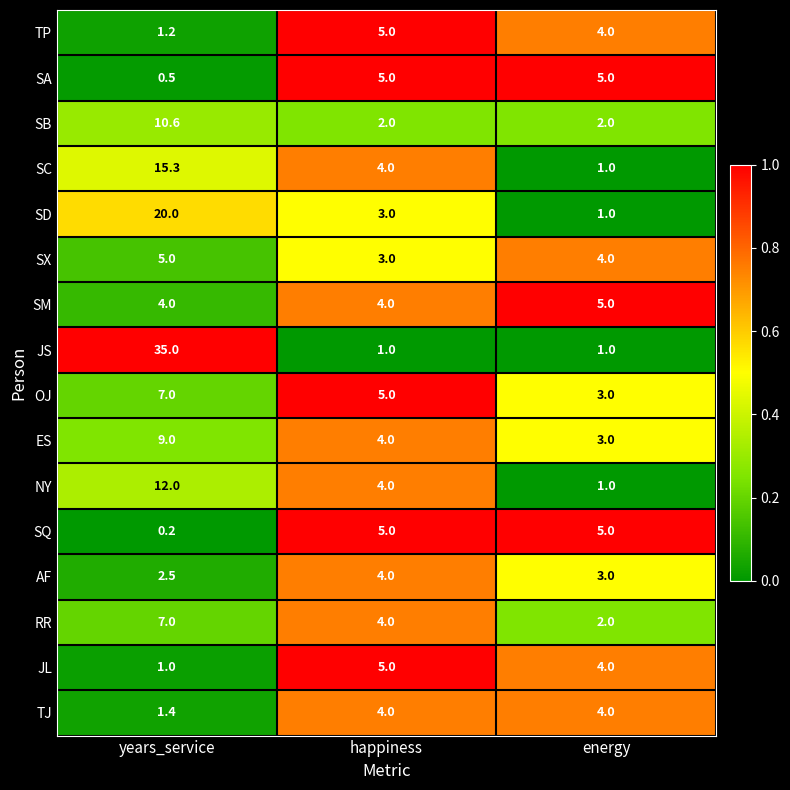

Where is OJ nearest to the value 5?

happiness